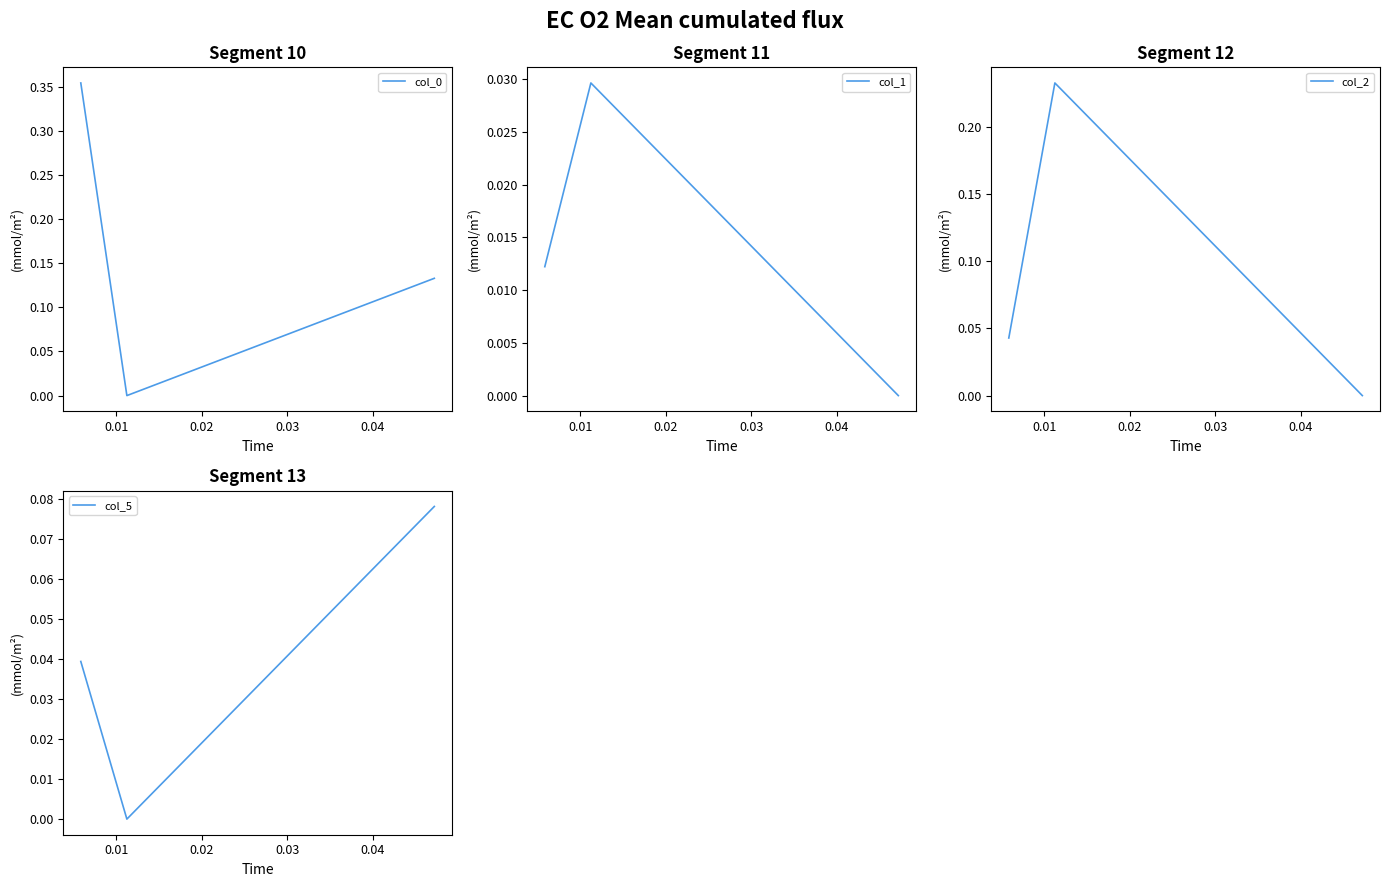

How many positive values does the col_1 series have?

2